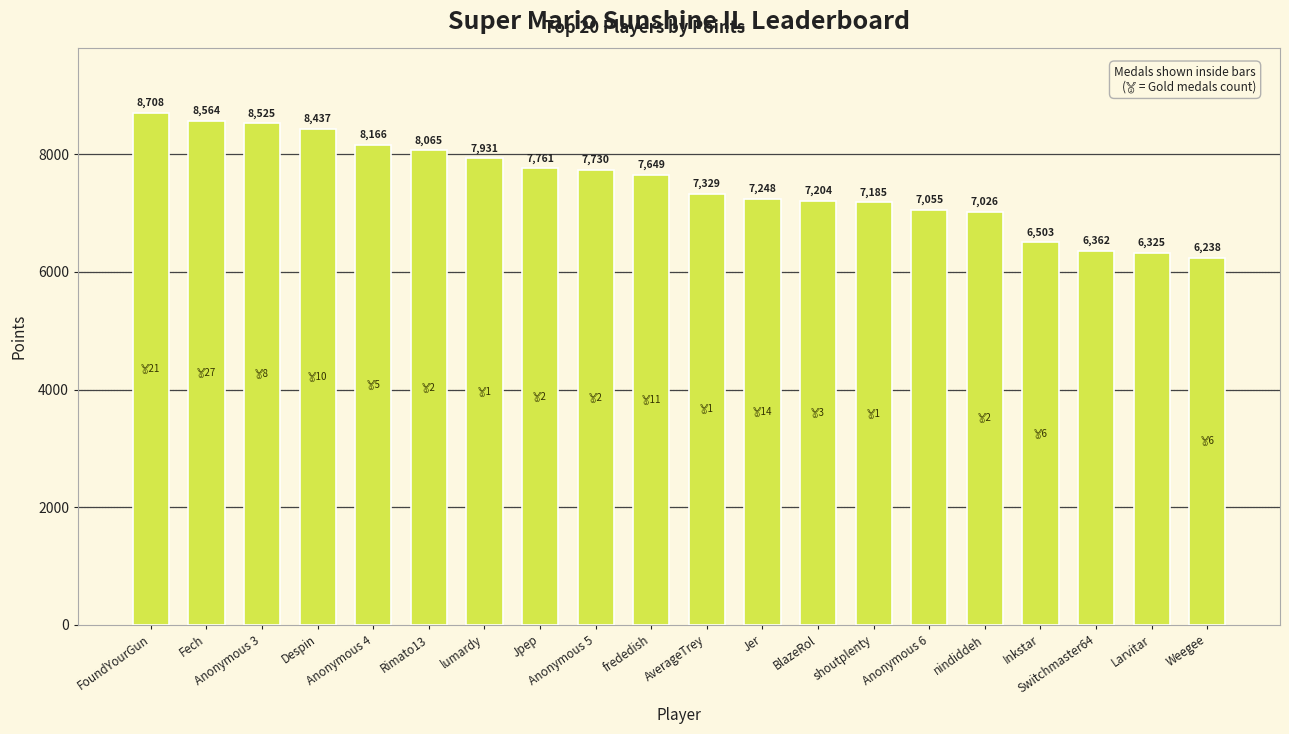

What is the smallest value displayed?

6238